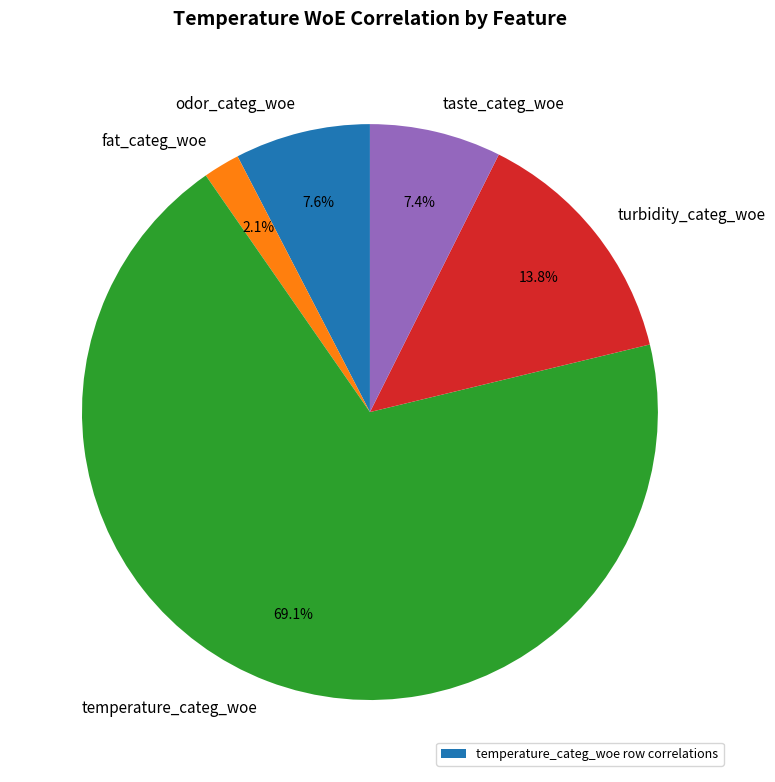

How many slices are in this pie chart?

5